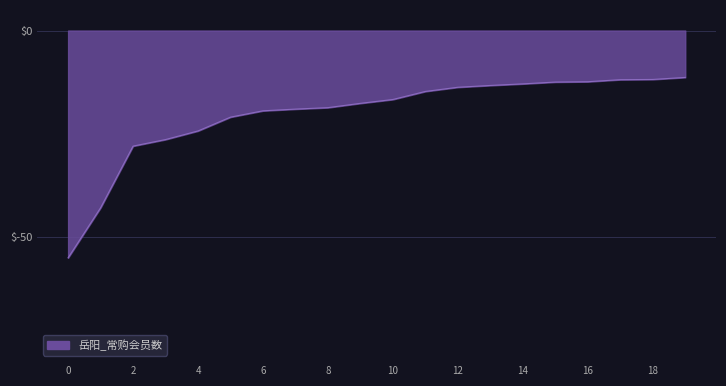

What is the greatest value displayed?

-11.3